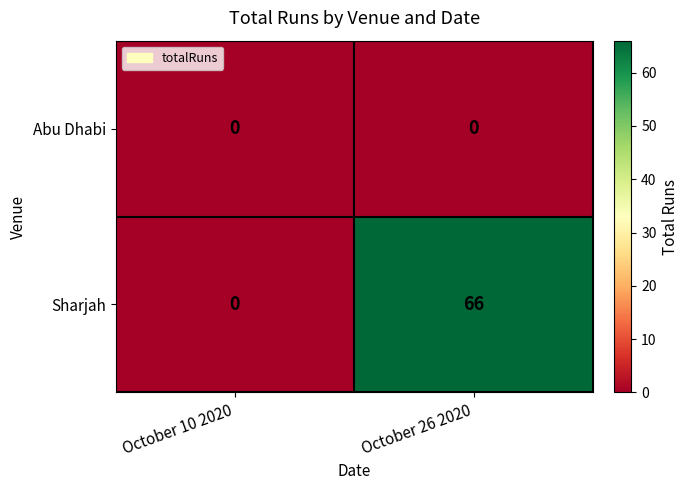

What is the sum of all Sharjah values?

66